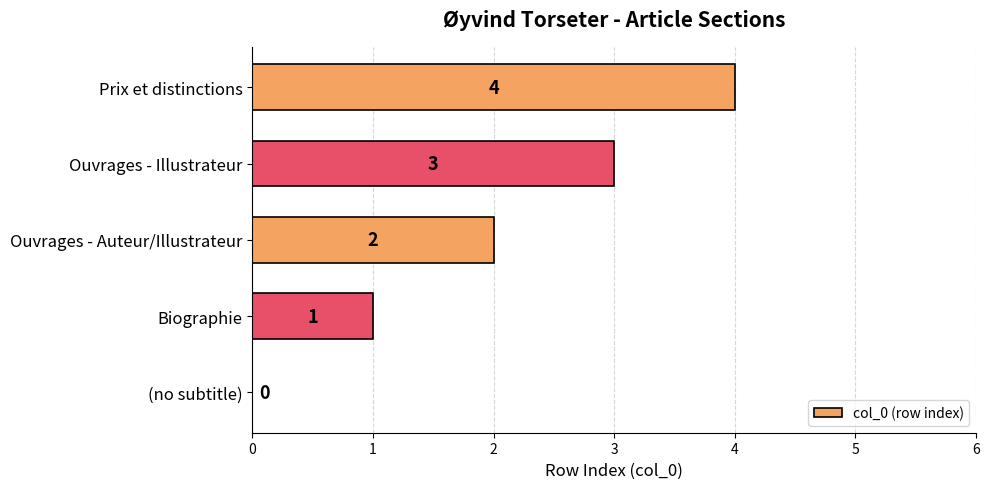

At which label is the value closest to 2?

Ouvrages - Auteur/Illustrateur